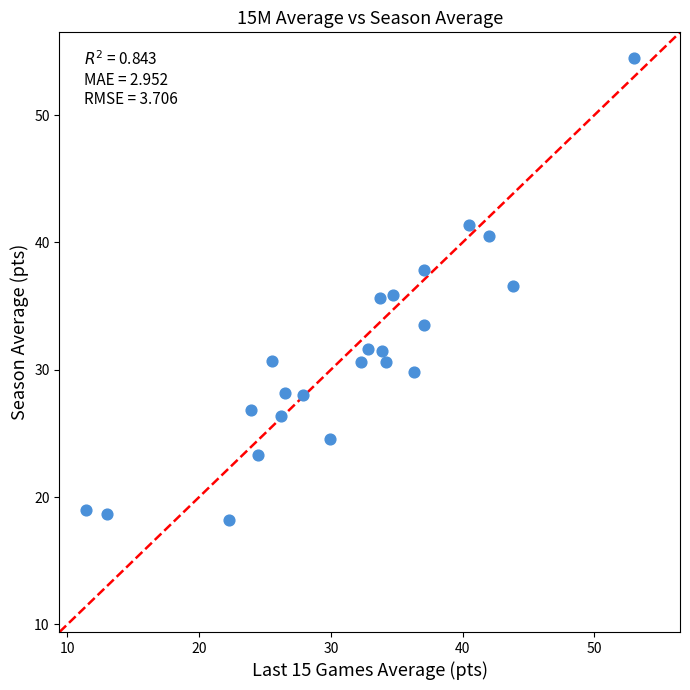

What is the range of Y values (max minus min)?

36.3